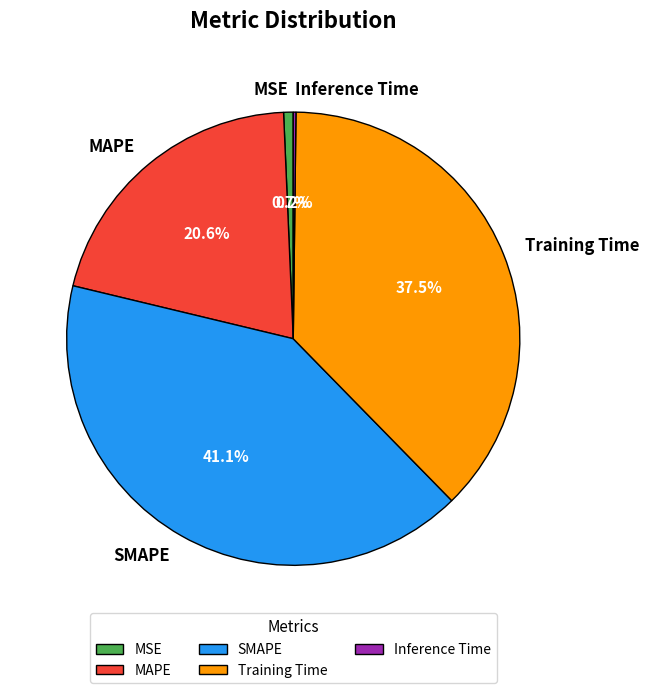

Which category has the biggest portion of the pie?

SMAPE